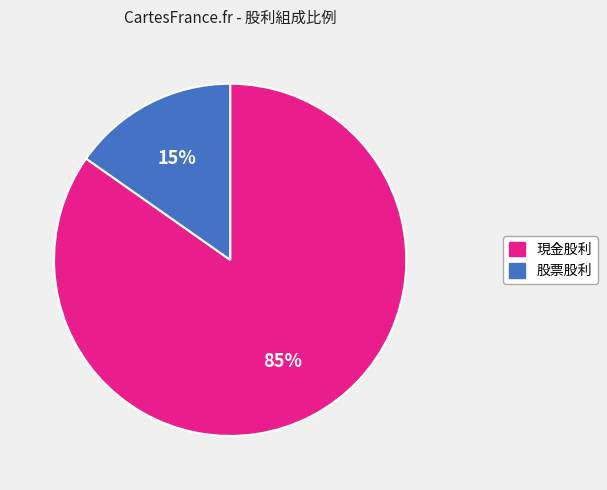

Is there a majority slice in this chart?

Yes